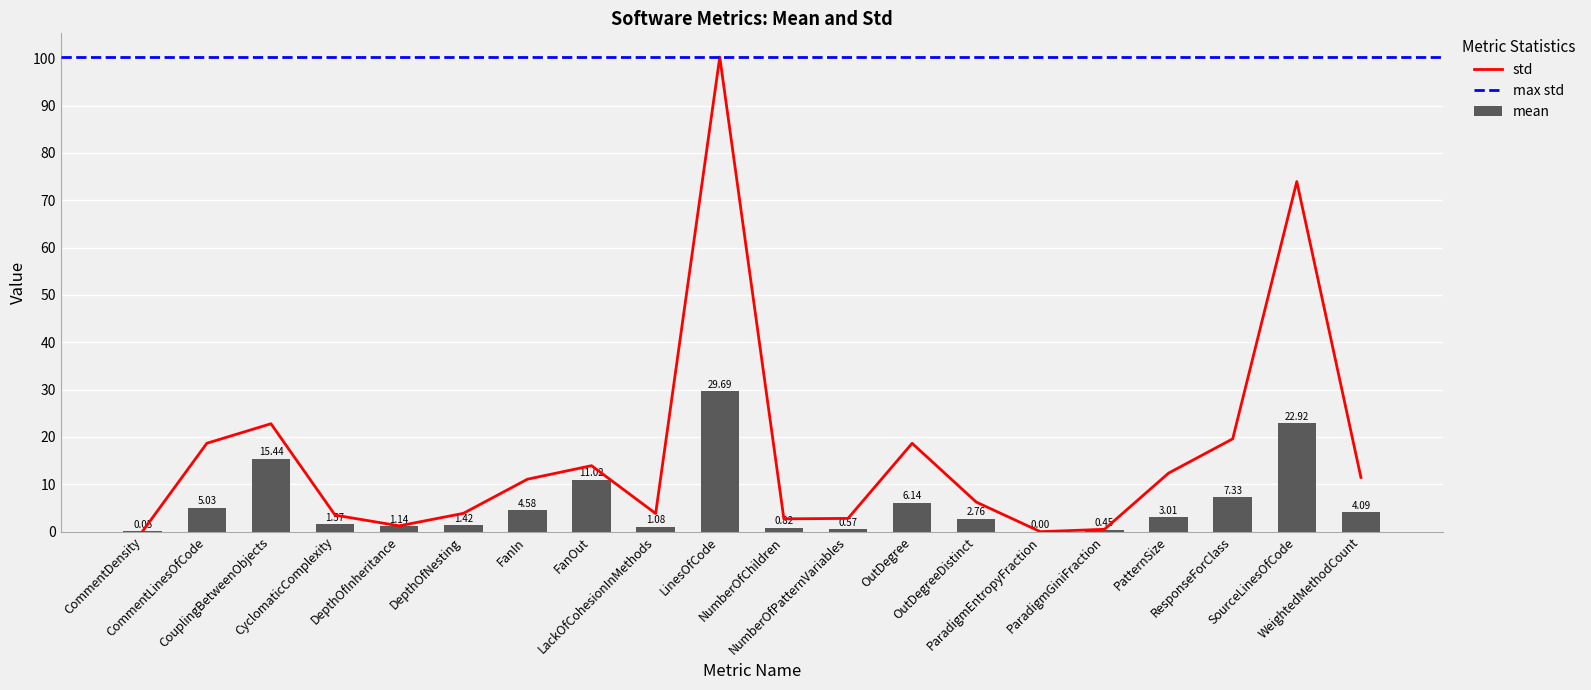

Between CommentDensity and ParadigmEntropyFraction, which series saw the biggest shift?

std